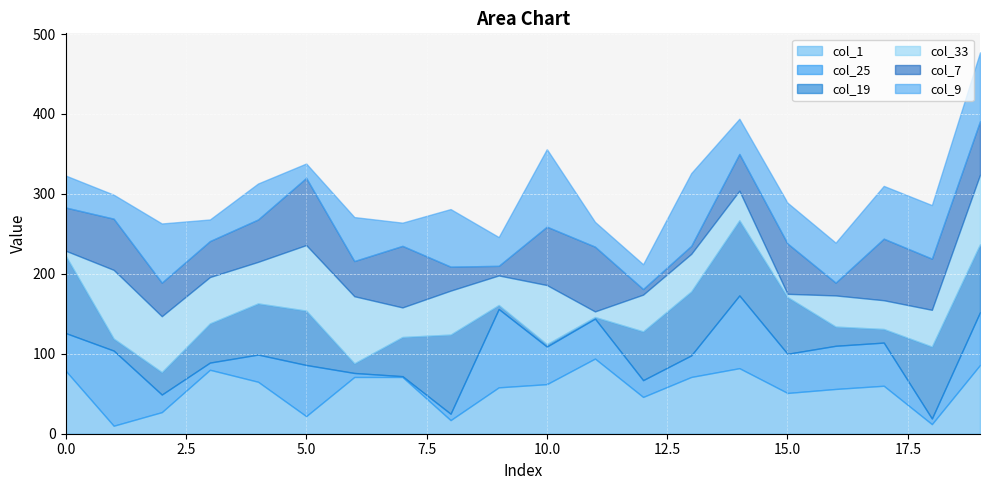

What is the average value of the col_1 series?

56